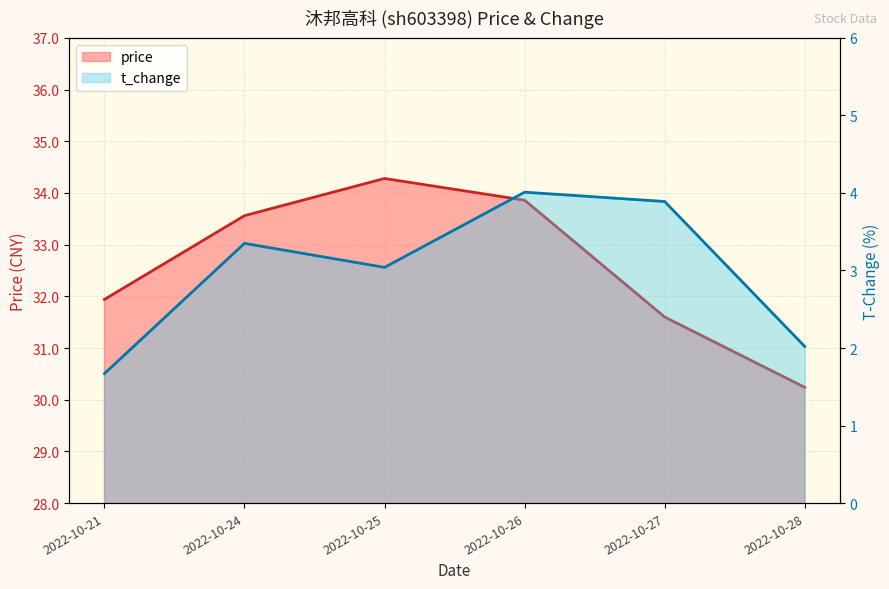

Reading right to left, transcribe all the data shown in this chart.

price: 30.2	31.6	33.9	34.3	33.6	31.9
t_change: 2.0	3.9	4.0	3.0	3.4	1.7